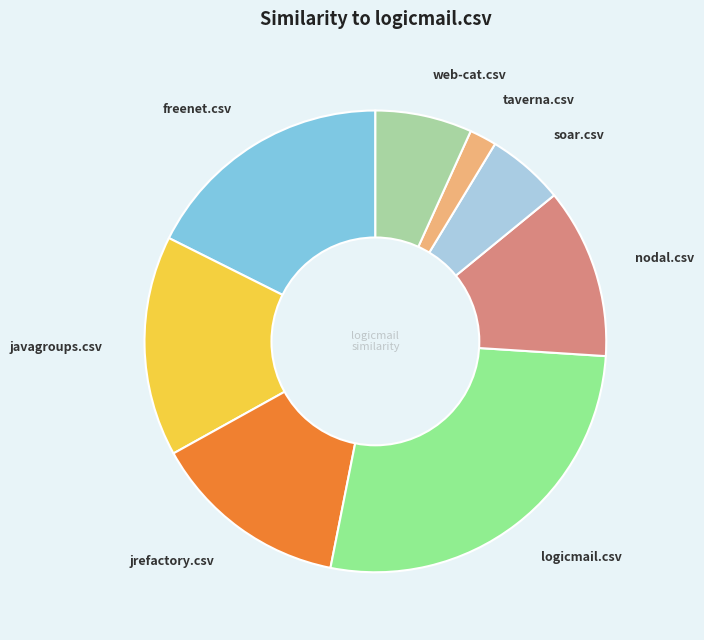

Rank the categories by value from lowest to highest.

taverna.csv, soar.csv, web-cat.csv, nodal.csv, jrefactory.csv, javagroups.csv, freenet.csv, logicmail.csv